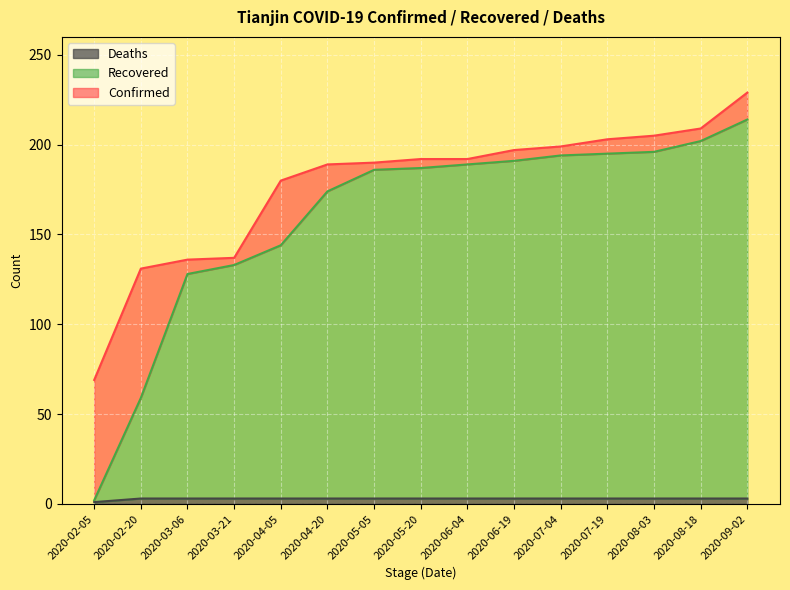

Which category has the lowest value in the Confirmed series?

2020-02-05